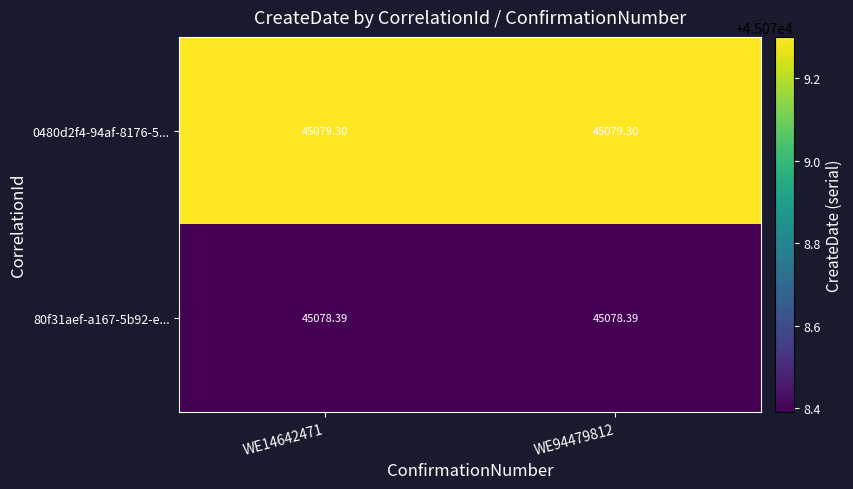

Rank the series by their average value, from lowest to highest.

80f31aef-a167-5b92-e..., 0480d2f4-94af-8176-5...